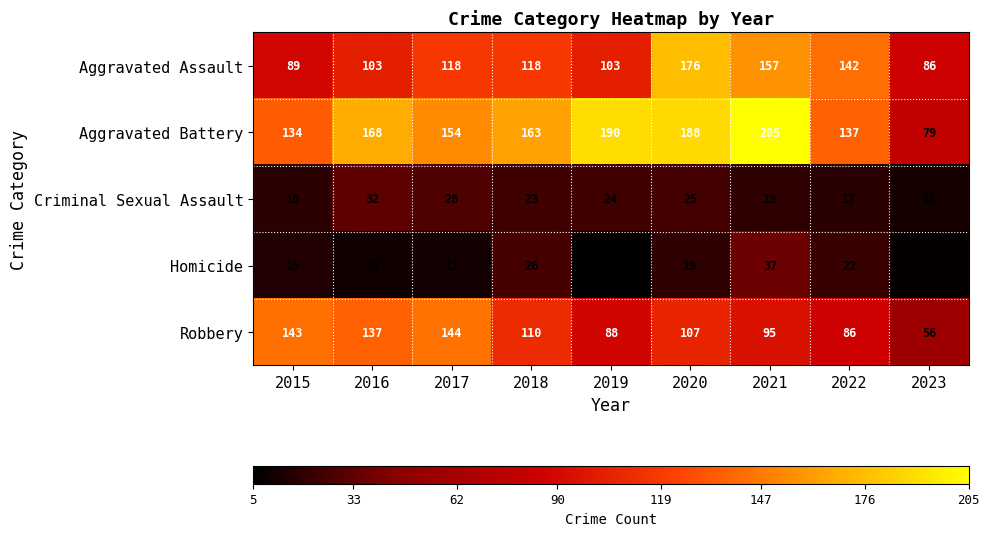

How many values in the Homicide series are below 15?

4